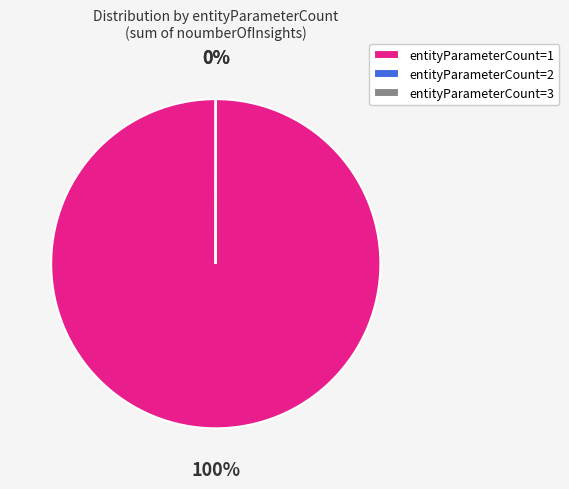

Is the sum of 3 and 7 greater than half?

No